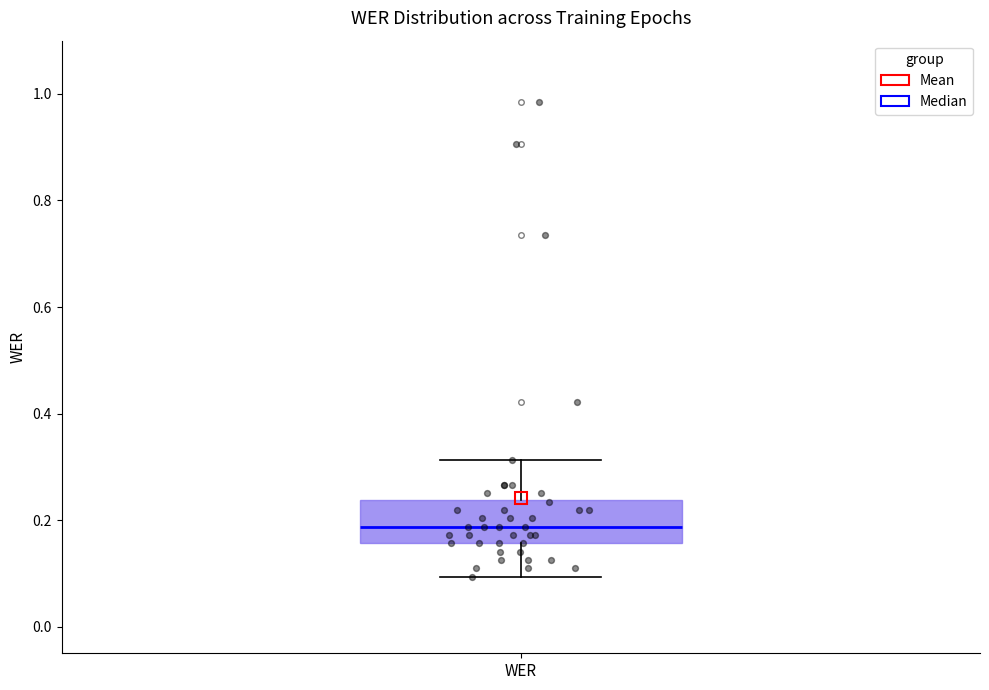

Read this box plot against the y-axis: the position of the median line, the range covered by the box, and the ends of both whiskers. The values are not printed on the chart, so give them approximately, as read against the axis.

median 0.18, box 0.16 to 0.24, whiskers 0.10 to 0.32